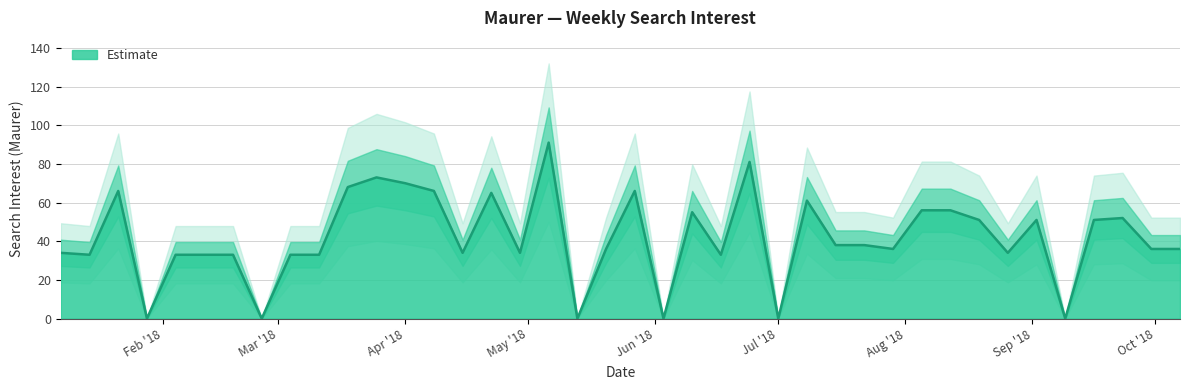

How many points are lower than both their immediate neighbors (excluding endpoints)?

12